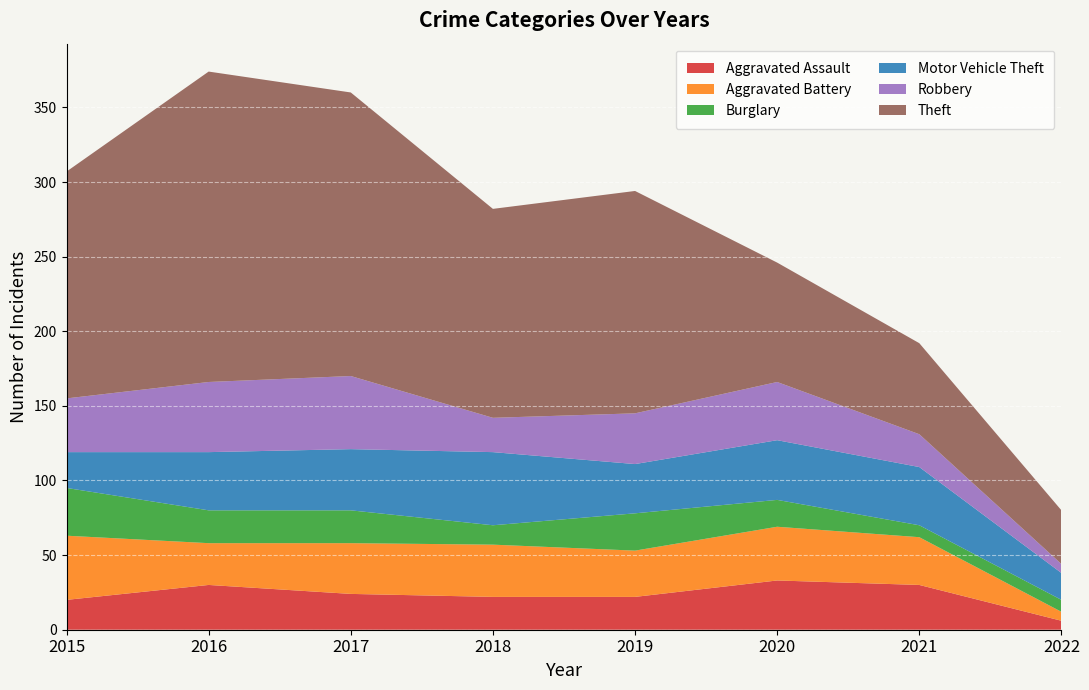

Reading left to right, list all the values displayed in this chart.

Aggravated Assault: 2015=20	2016=30	2017=24	2018=22	2019=22	2020=33	2021=30	2022=6
Aggravated Battery: 2015=43	2016=28	2017=34	2018=35	2019=31	2020=36	2021=32	2022=6
Burglary: 2015=32	2016=22	2017=22	2018=13	2019=25	2020=18	2021=8	2022=8
Motor Vehicle Theft: 2015=24	2016=39	2017=41	2018=49	2019=33	2020=40	2021=39	2022=18
Robbery: 2015=36	2016=47	2017=49	2018=23	2019=34	2020=39	2021=22	2022=6
Theft: 2015=152	2016=208	2017=190	2018=140	2019=149	2020=80	2021=61	2022=36